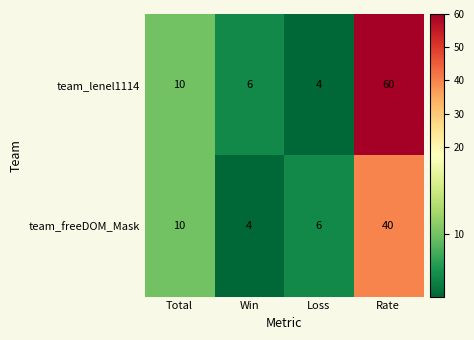

What is the difference between the second highest and second lowest values in the team_lenel1114 series?

4